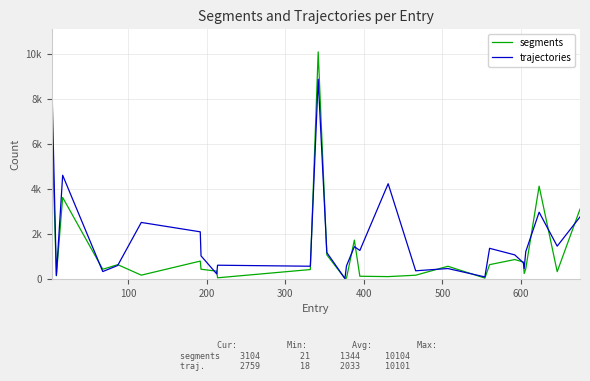

Rank the series by their maximum value, from lowest to highest.

trajectories, segments